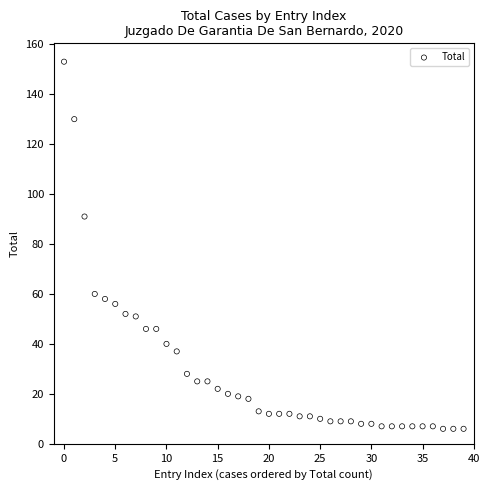

What Y value in the scatter plot is closest to 79?

91